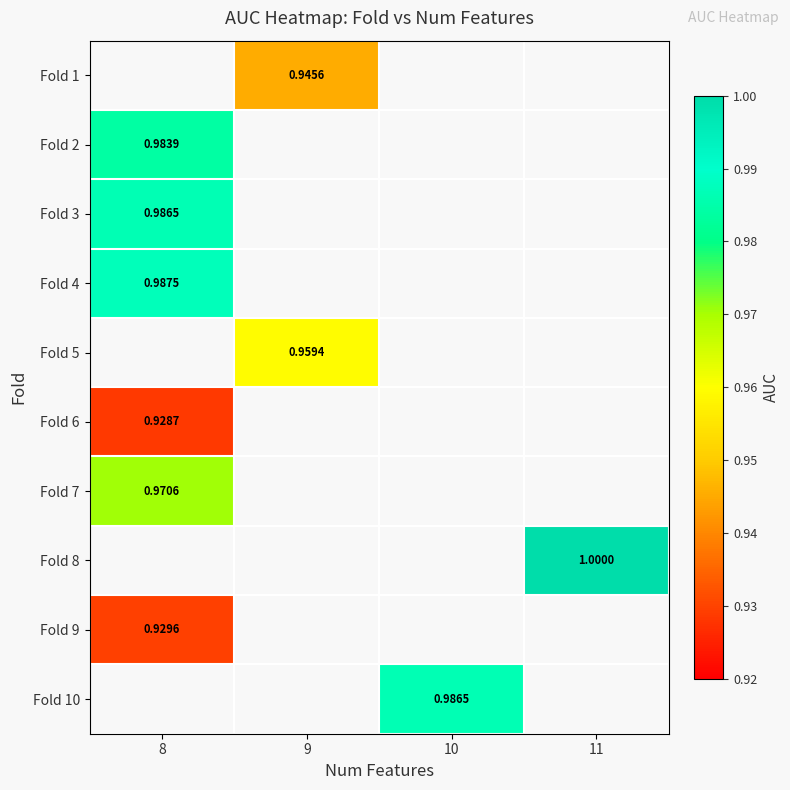

What is the smallest value displayed?

0.9